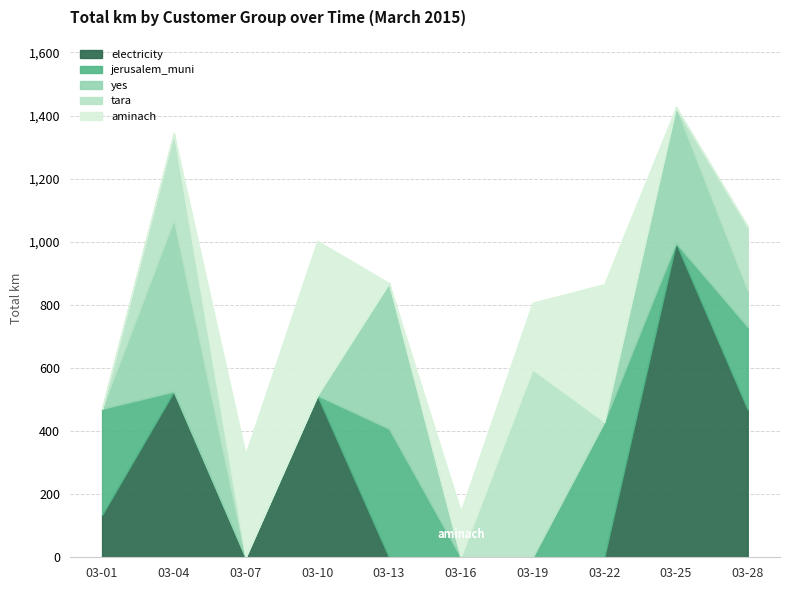

What is the average value of the electricity series?

263.8